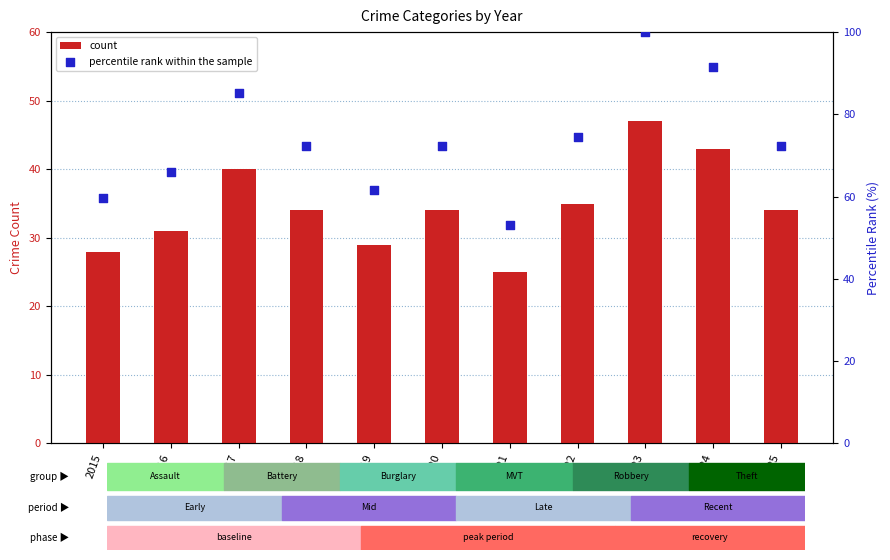

At how many categories does at least one series exceed 92?

1